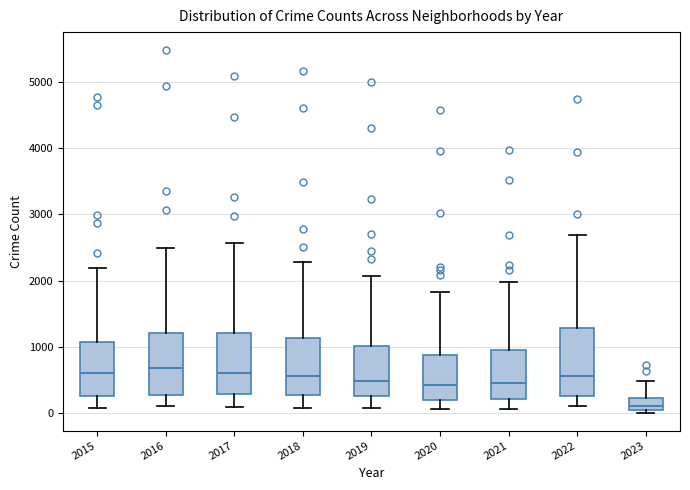

Reading left to right, transcribe this box plot: for each box, give where its median line is, the range the box spans, and where its two whiskers end, as read against the y-axis. The values are not printed on the chart, so give them approximately, as read against the axis.

2015: median 600, box 300 to 1100, whiskers 100 to 2200
2016: median 700, box 300 to 1200, whiskers 100 to 2500
2017: median 600, box 300 to 1200, whiskers 100 to 2600
2018: median 600, box 300 to 1100, whiskers 100 to 2300
2019: median 500, box 300 to 1000, whiskers 100 to 2100
2020: median 400, box 200 to 900, whiskers 100 to 1800
2021: median 500, box 200 to 1000, whiskers 100 to 2000
2022: median 600, box 300 to 1300, whiskers 100 to 2700
2023: median 100, box 0 to 200, whiskers 0 (just below the box's lower edge) to 500